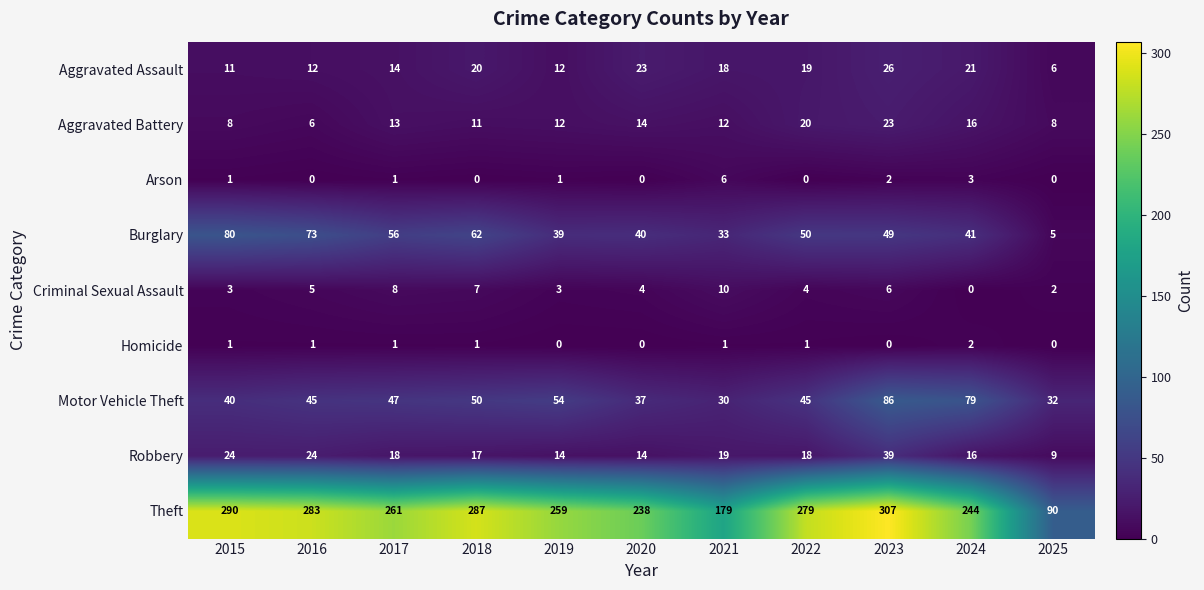

What is the difference between the second highest and minimum values in the Robbery series?

15